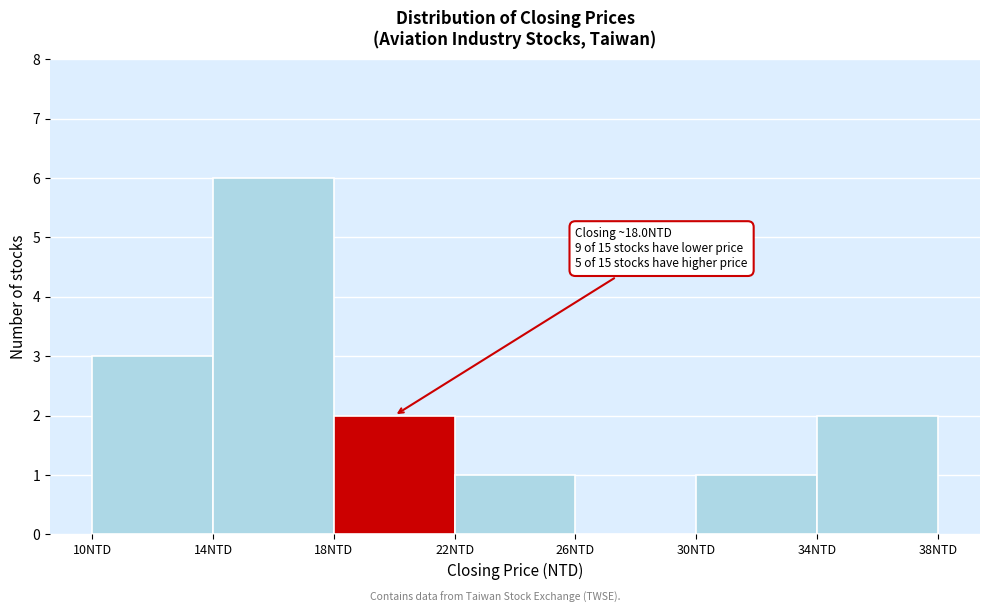

Over which range of the x-axis is the bar tallest?

14 to 18